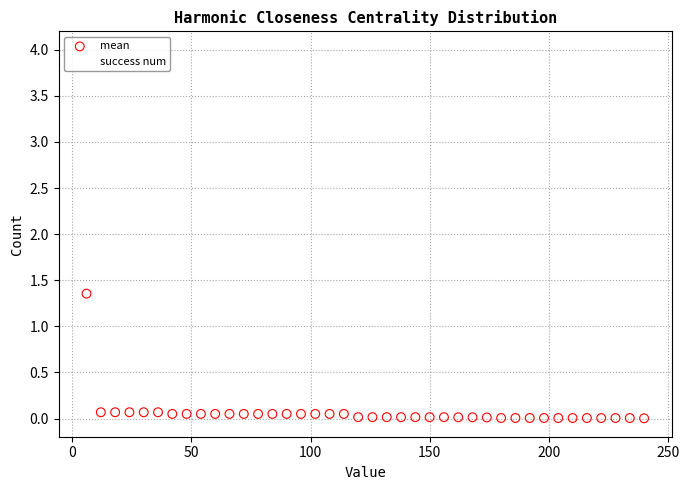

Which series contains the highest Y value?

success num